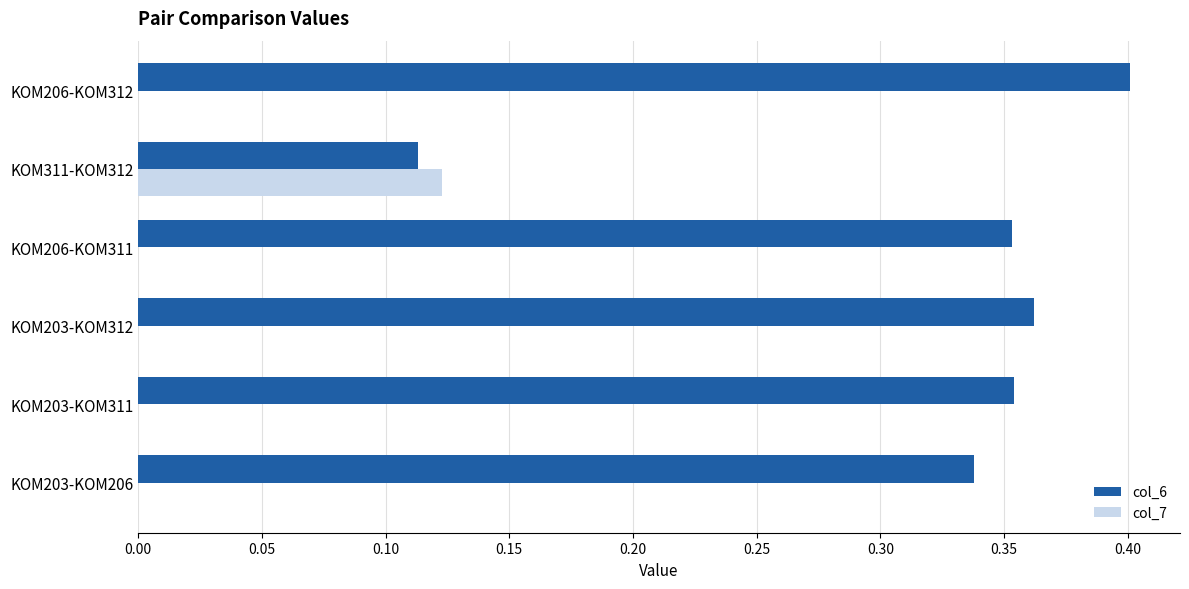

Is the value of col_7 at KOM311-KOM312 greater than the value of col_6 at KOM203-KOM206?

No